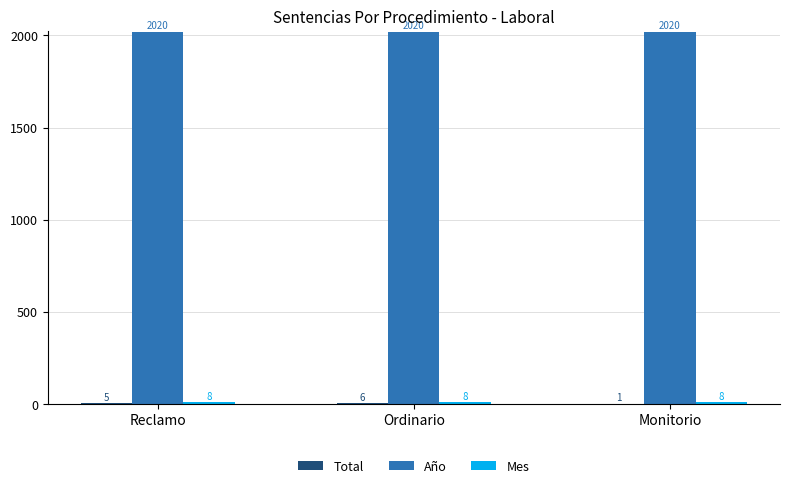

What is the sum of all Año values?

6060